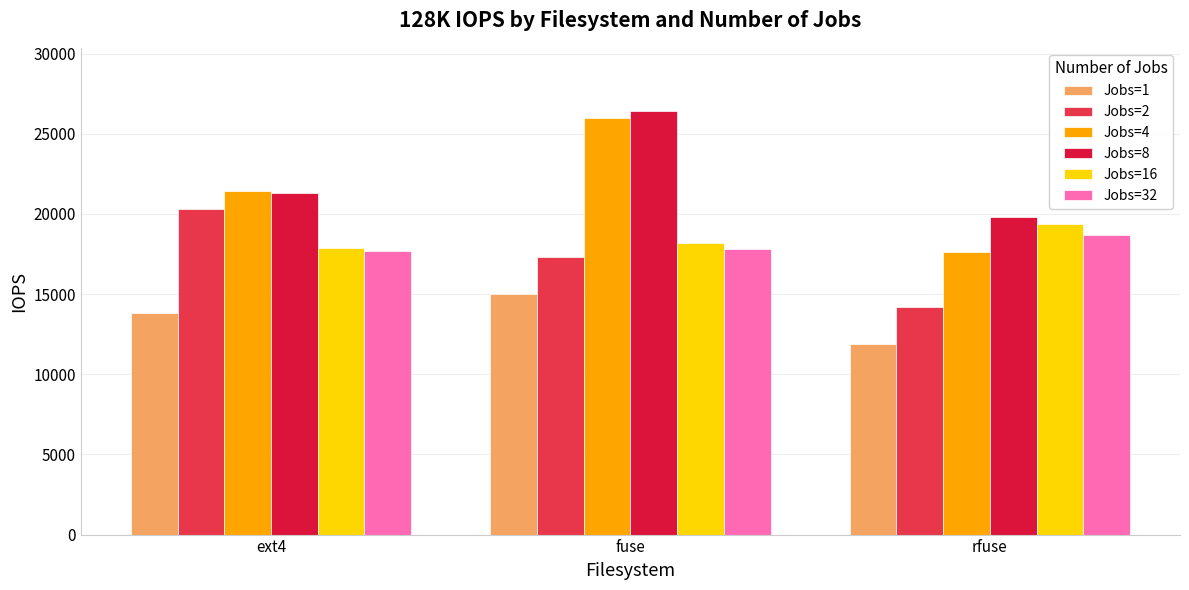

How many groups of bars are there?

3